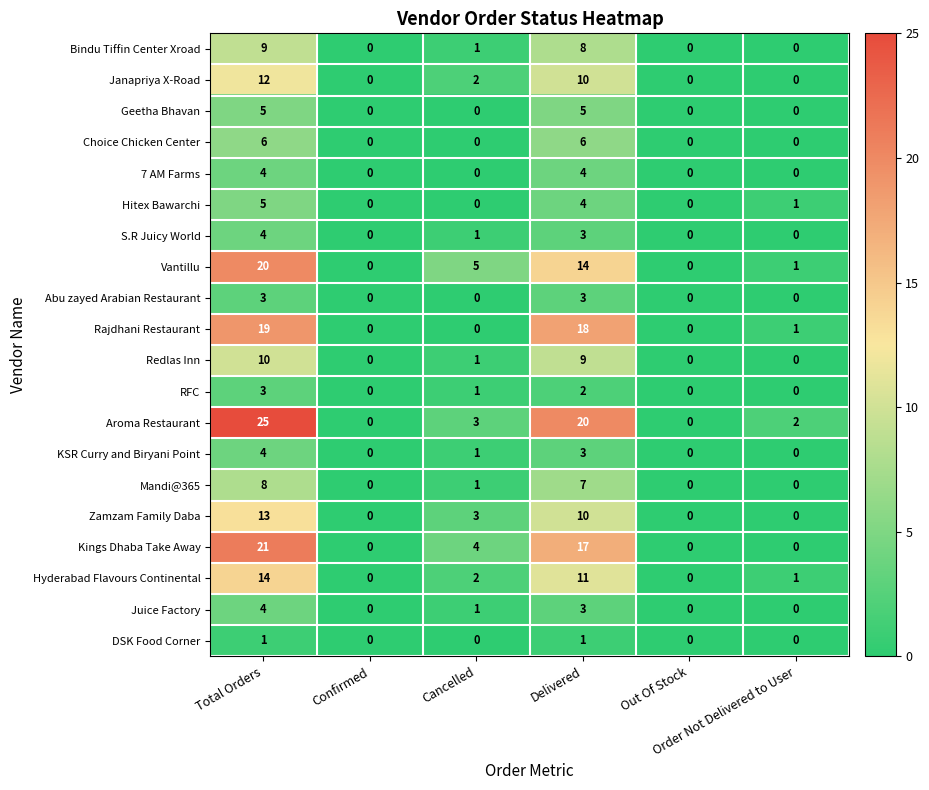

What is the sum of all Abu zayed Arabian Restaurant values?

6